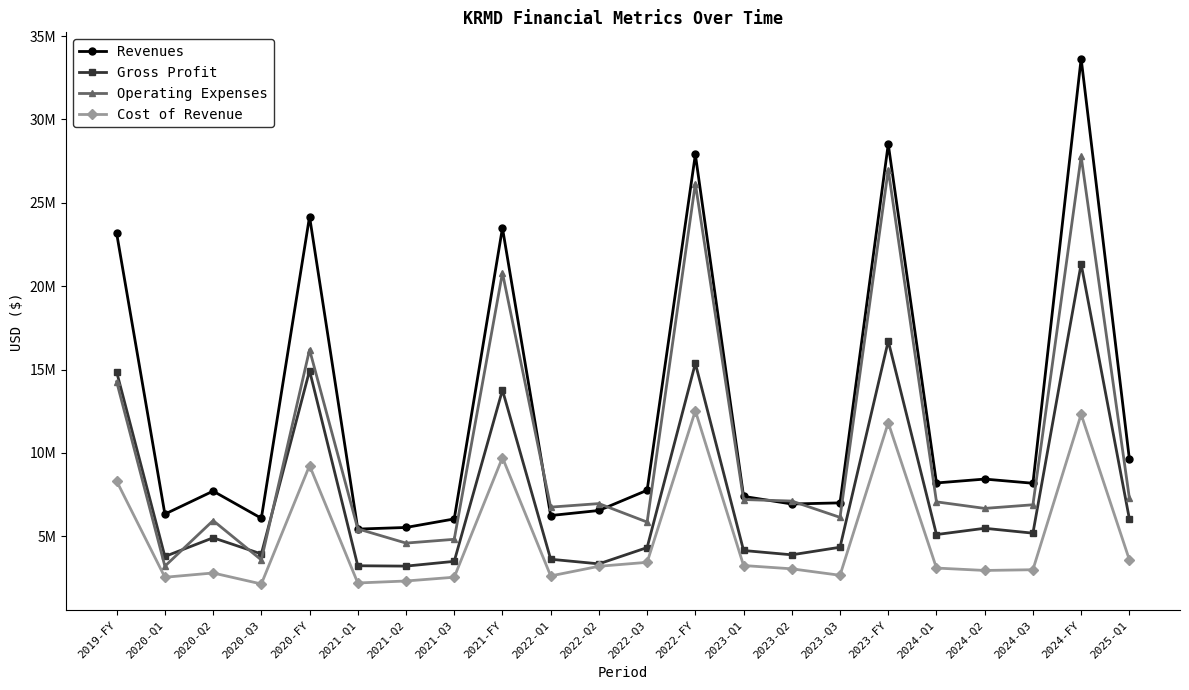

After their last crossing, which series has the higher values: Operating Expenses or Revenues?

Revenues